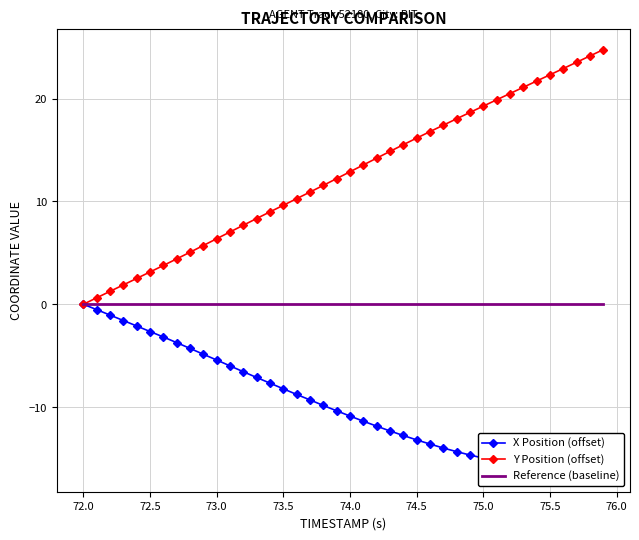

What is the highest value of the Y Position (offset) series?

24.8